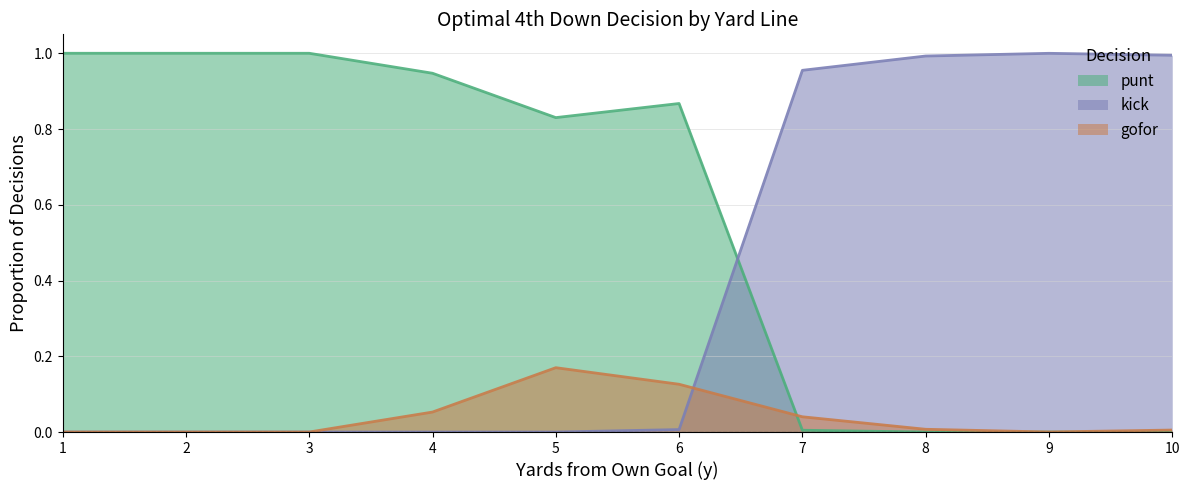

What is the maximum value for kick?

1.0